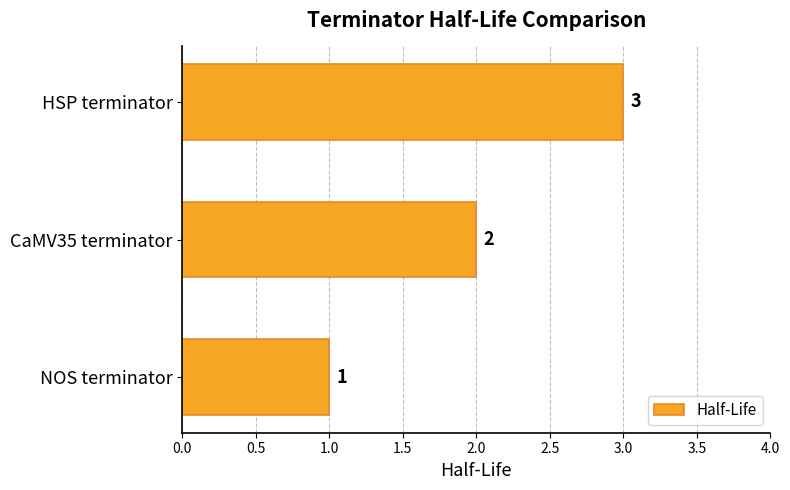

What is the change in value from CaMV35 terminator to HSP terminator?

+1